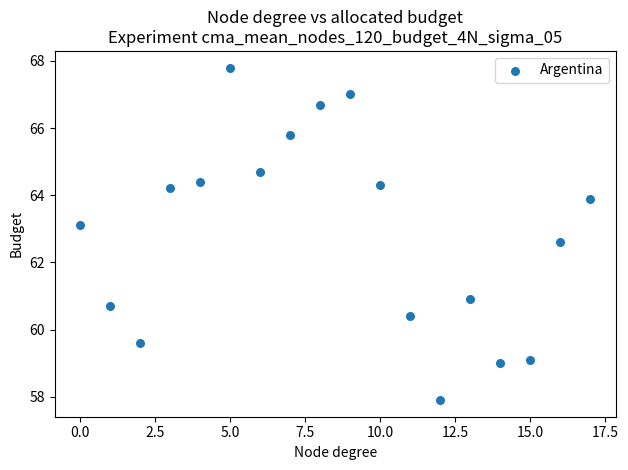

What is the range of Y values (max minus min)?

9.9